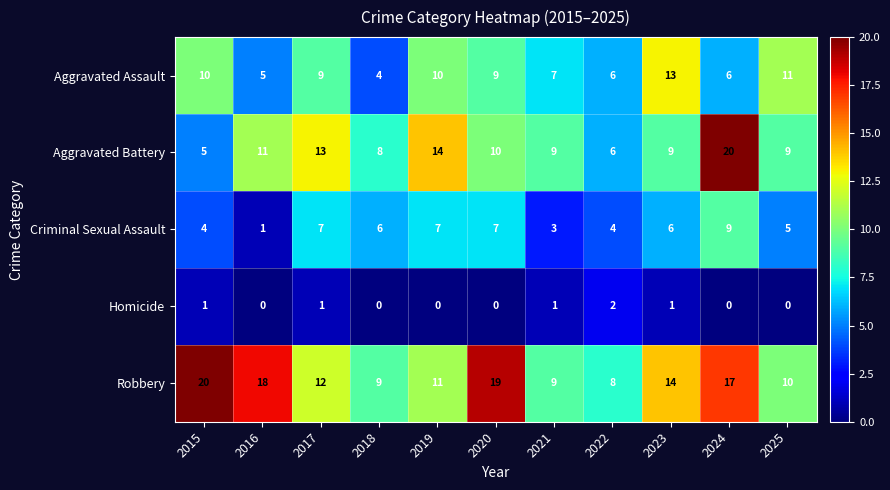

What is the average value of the Aggravated Assault series?

8